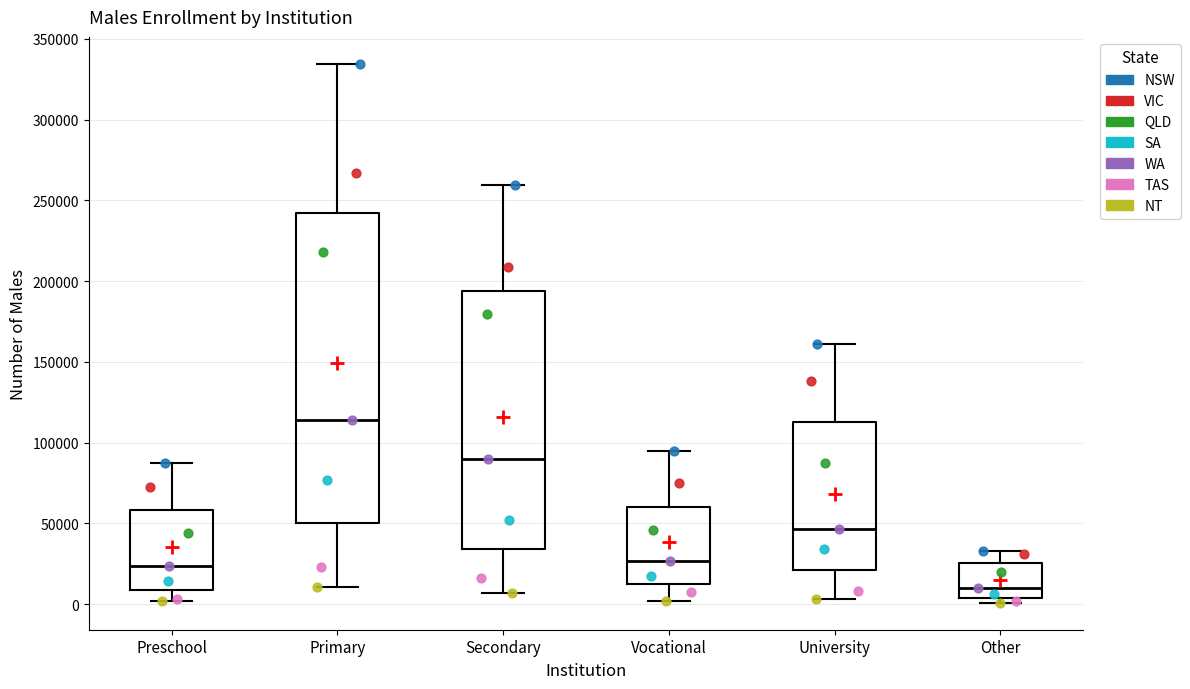

Comparing the boxes themselves (not the whiskers), which one is the tallest?

Primary